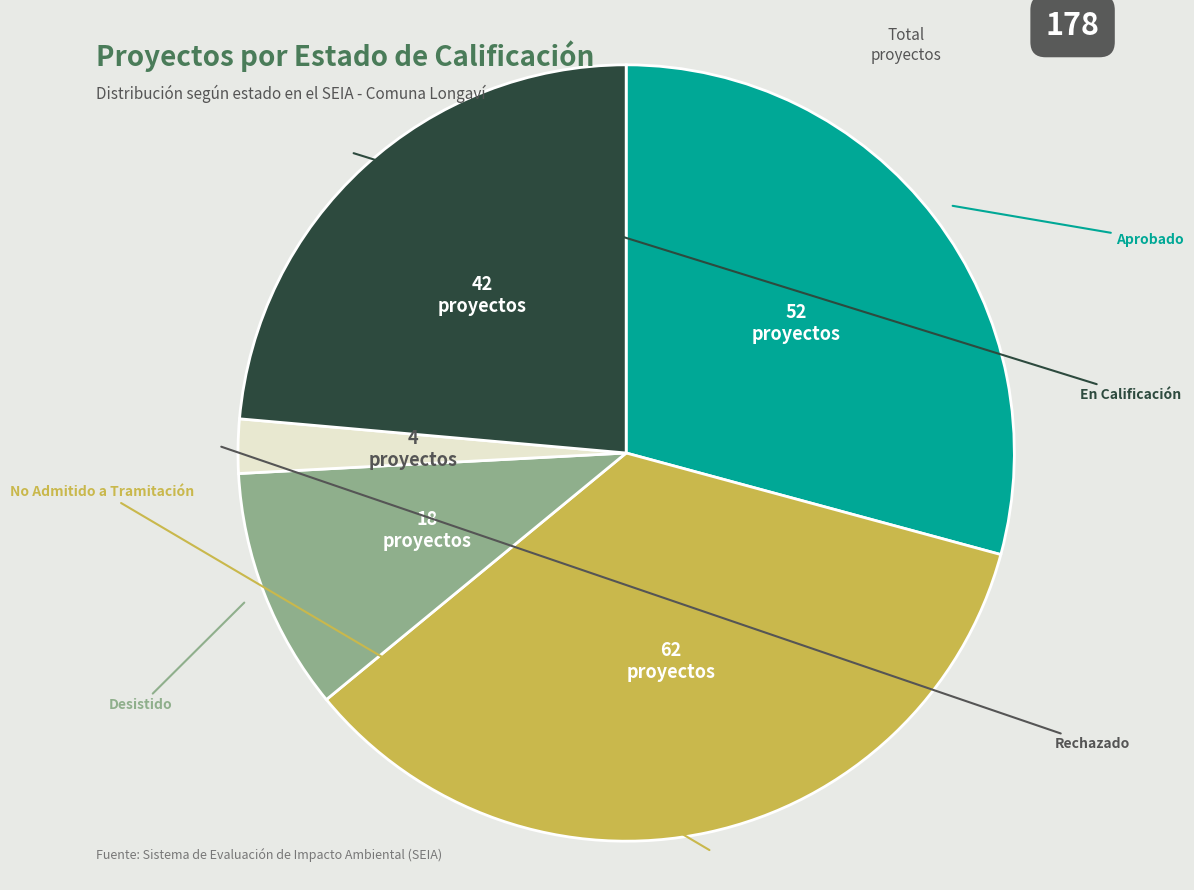

What percentage is the Aprobado slice, to the nearest percent?

29%